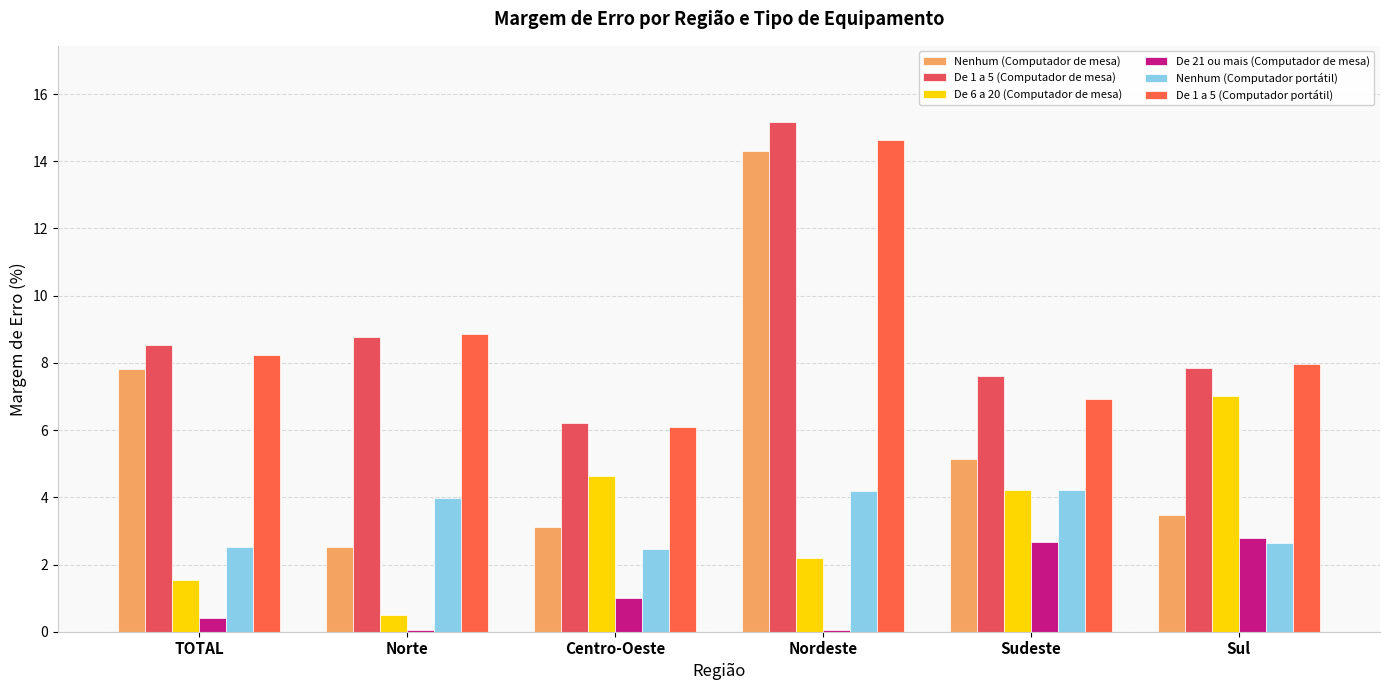

How many groups of bars are there?

6